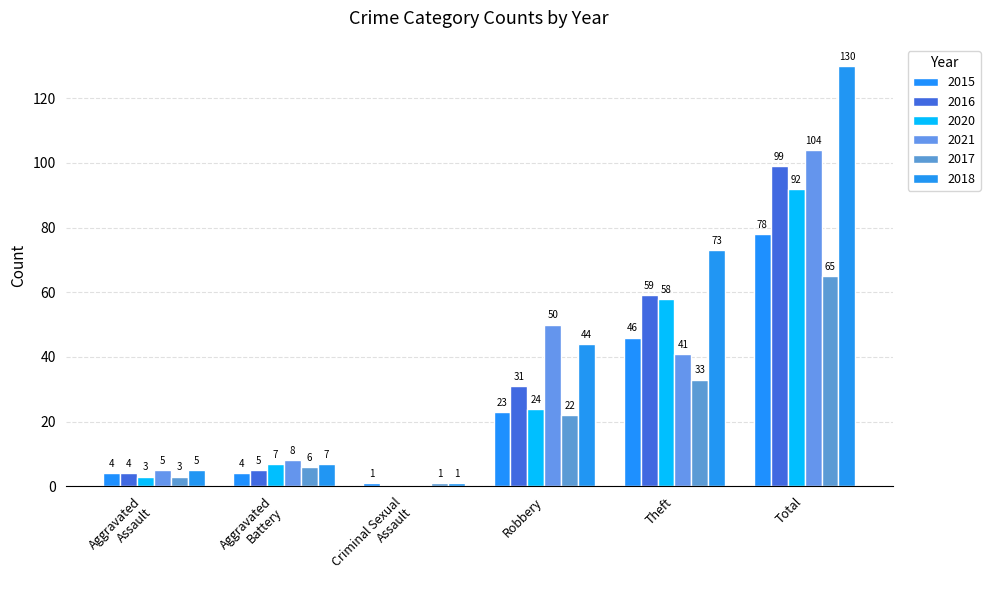

What is the sum of the 2018 values at Aggravated
Battery and Robbery?

51